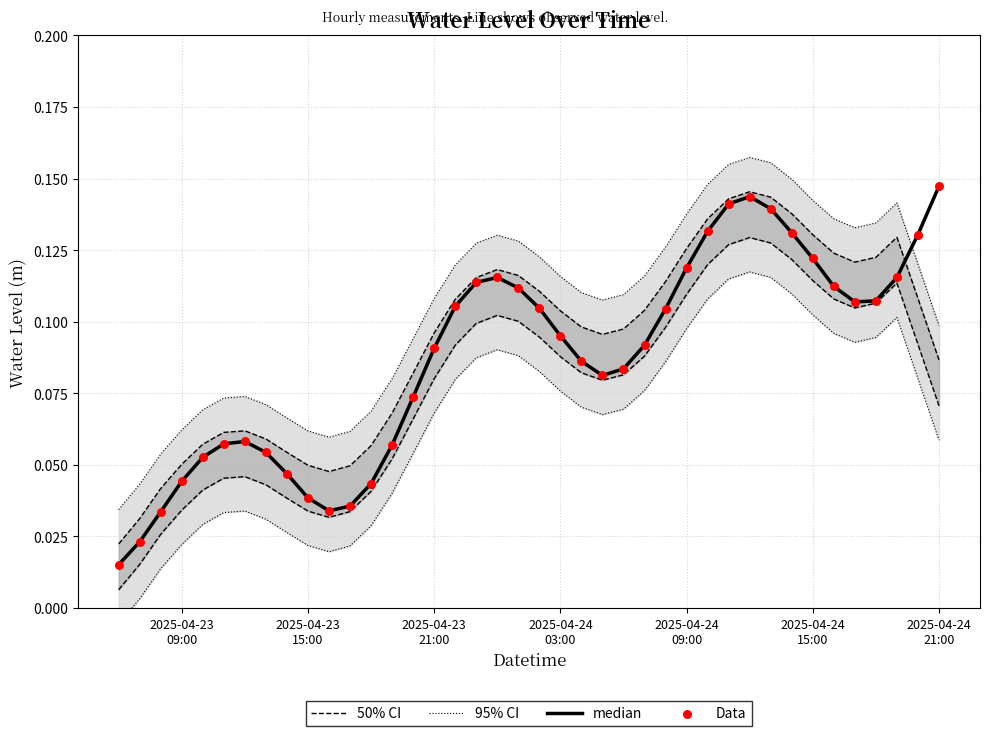

Which series has the largest total across all categories?

median